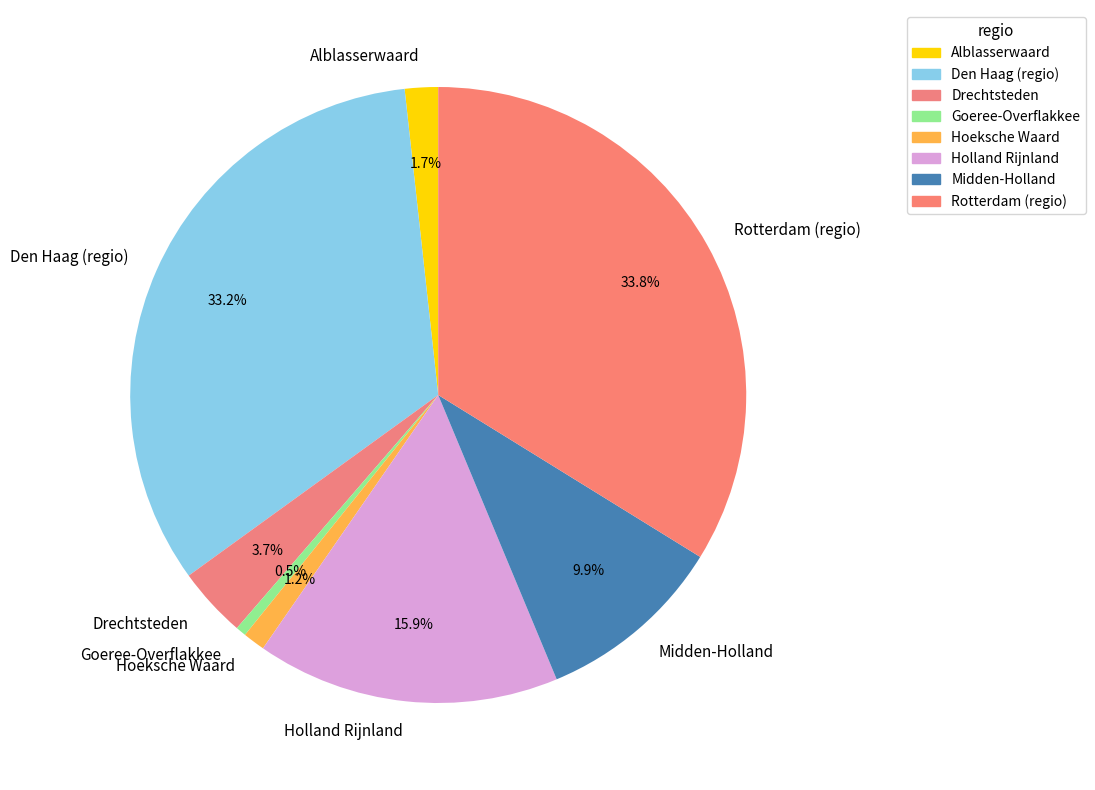

What is the ratio of the value at Midden-Holland to the value at Drechtsteden?

2.7